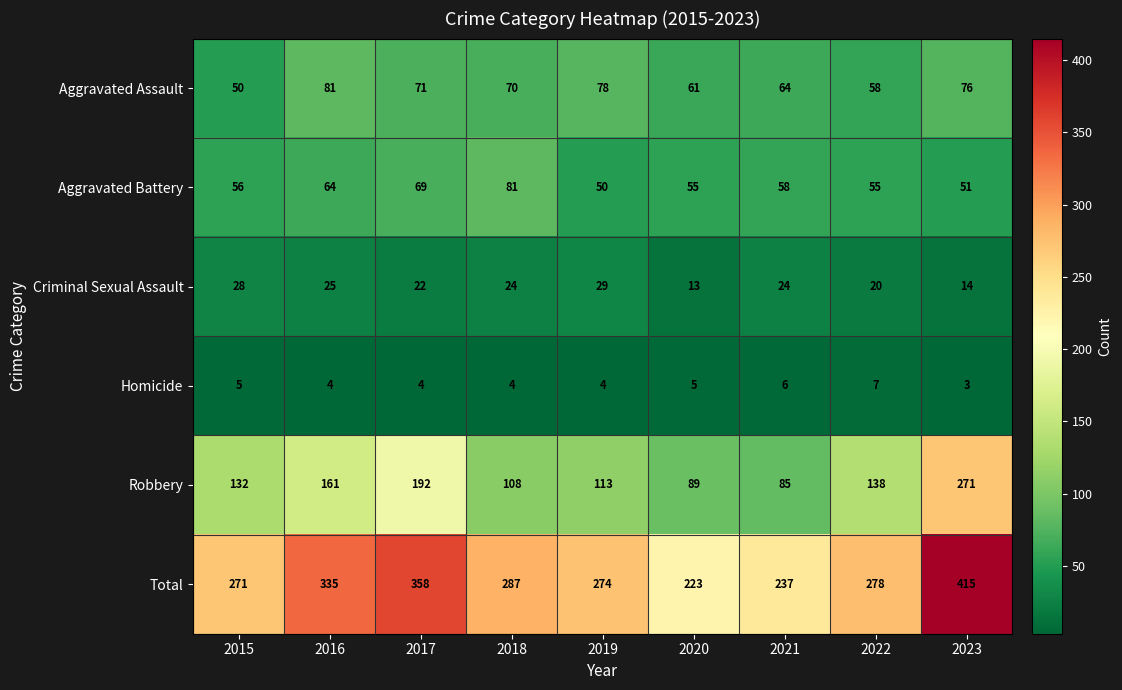

What is the total value across all series at 2023?

830